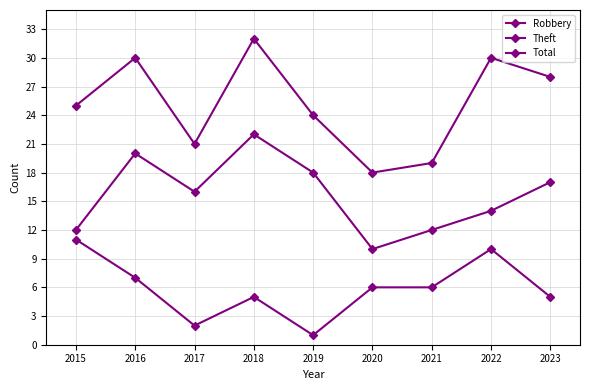

How many interior local peaks does the Robbery series have?

2